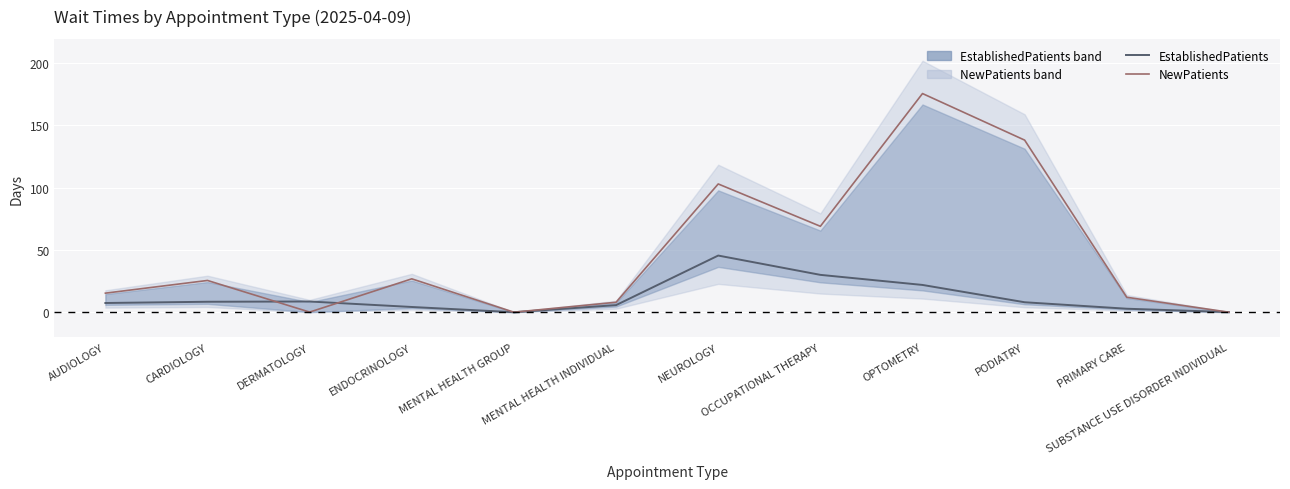

What position from the right is MENTAL HEALTH GROUP?

8